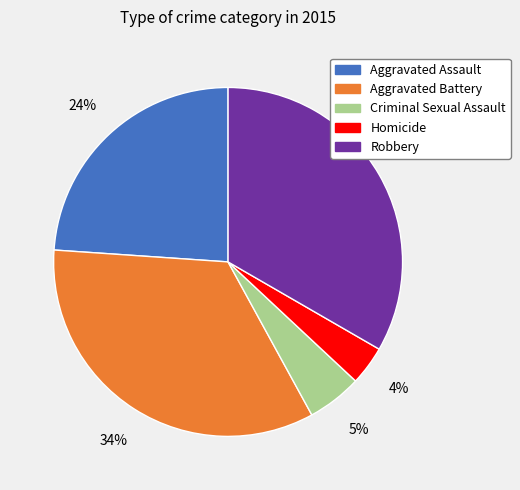

Is the sum of Robbery and Aggravated Assault greater than half?

Yes